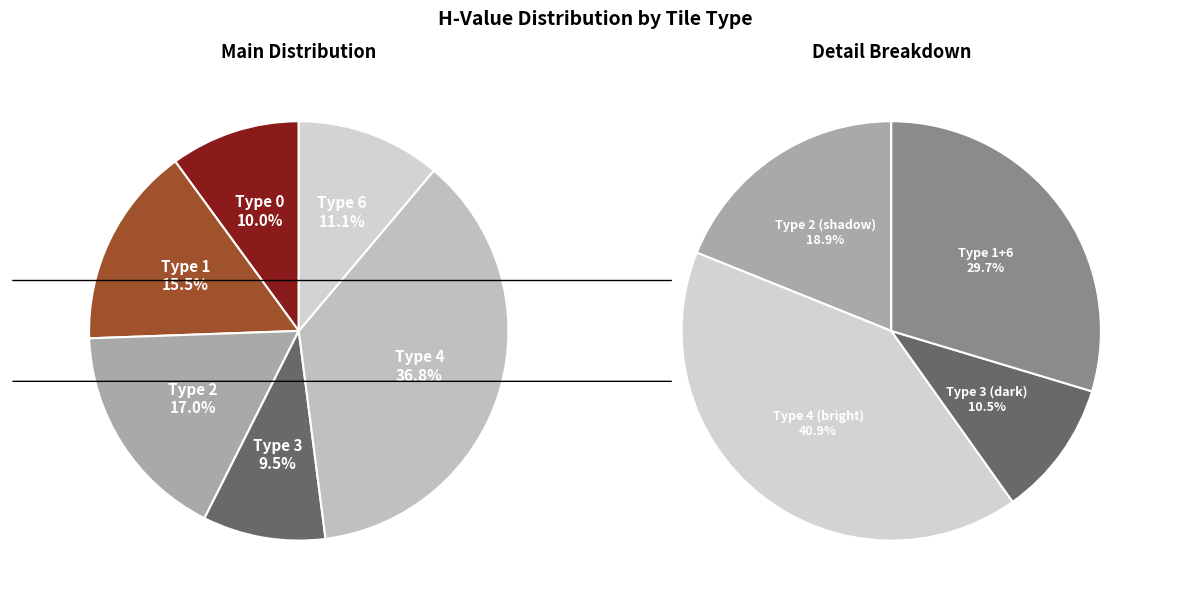

True or false: tile_type_2 accounts for 30% of the total.

False